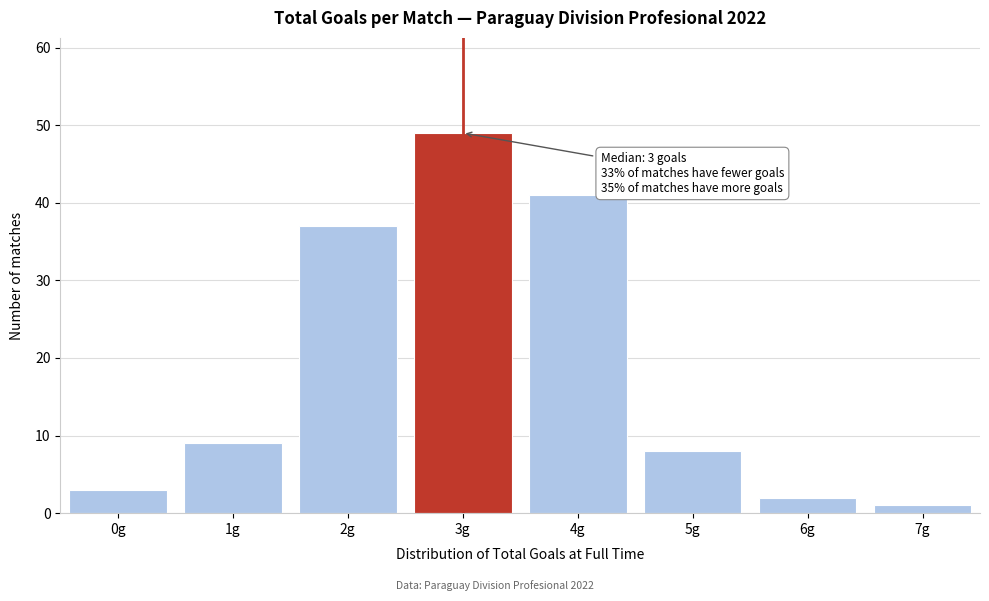

Reading right to left, extract all data points from this chart.

1	2	8	41	49	37	9	3